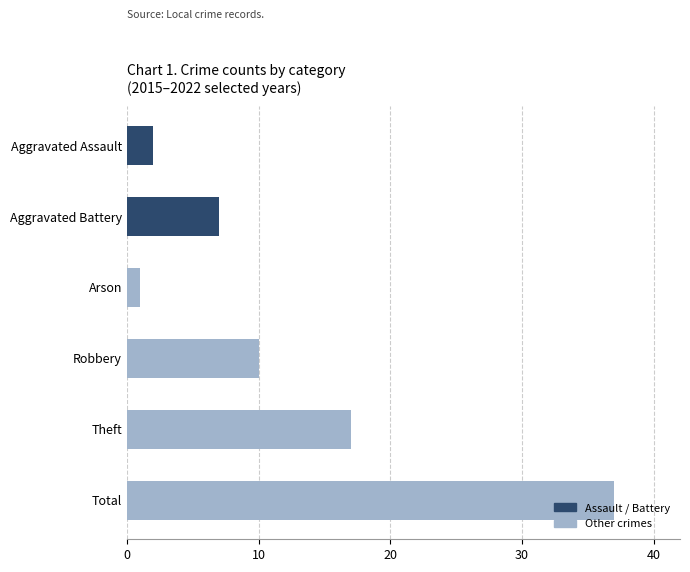

What is the label of the 4th bar from the top?

Robbery